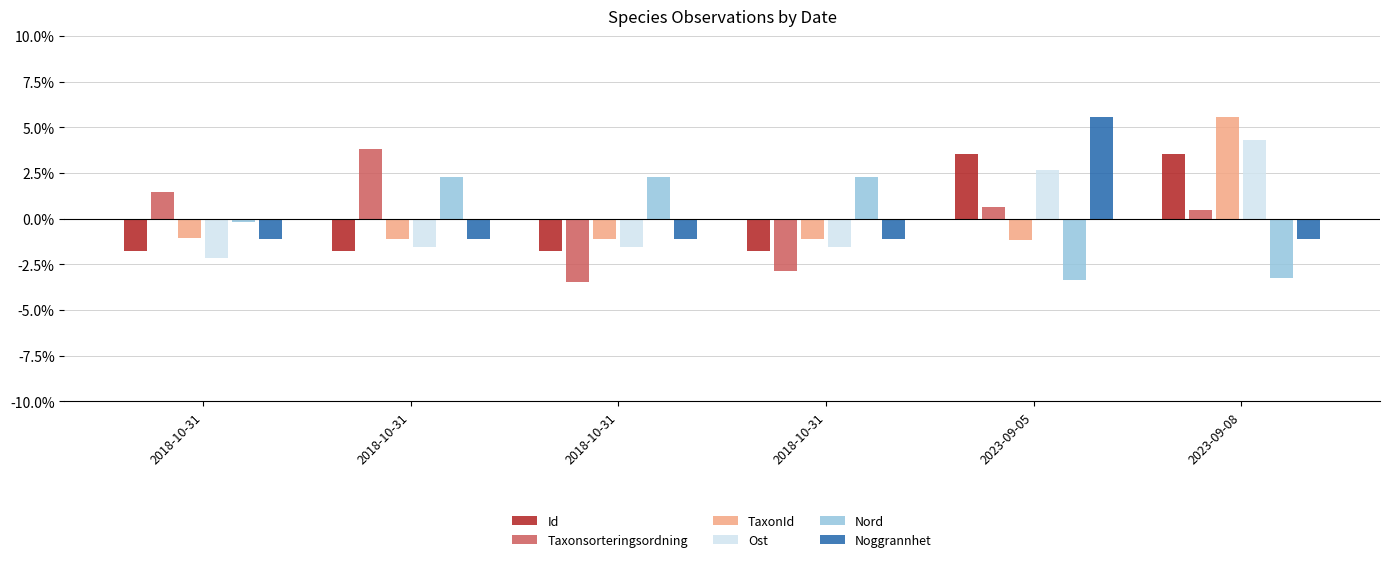

What are all the series names shown in the legend?

Id, Taxonsorteringsordning, TaxonId, Ost, Nord, Noggrannhet